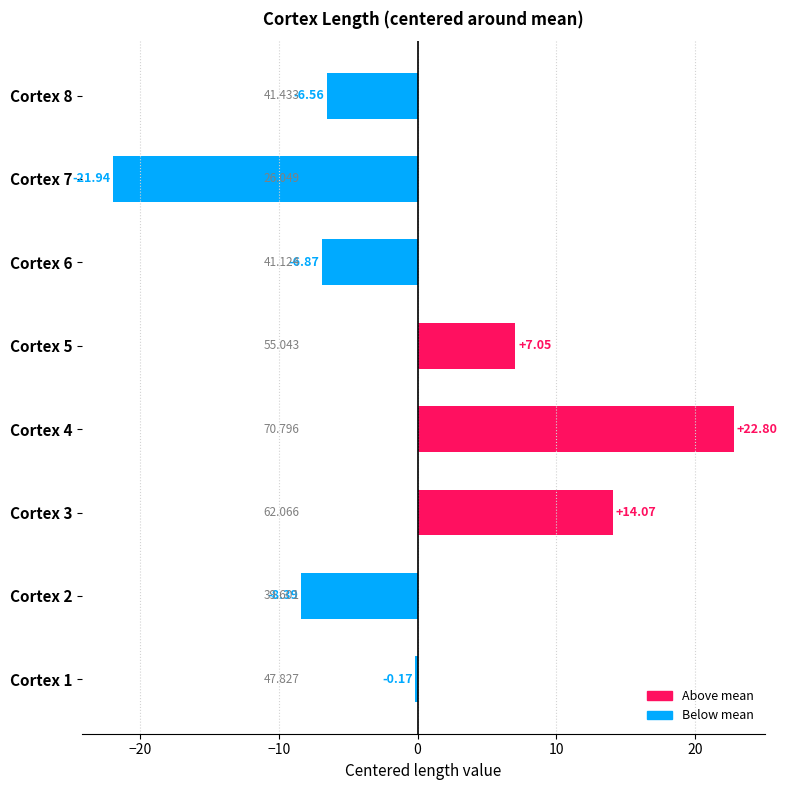

Are the bars horizontal?

Yes